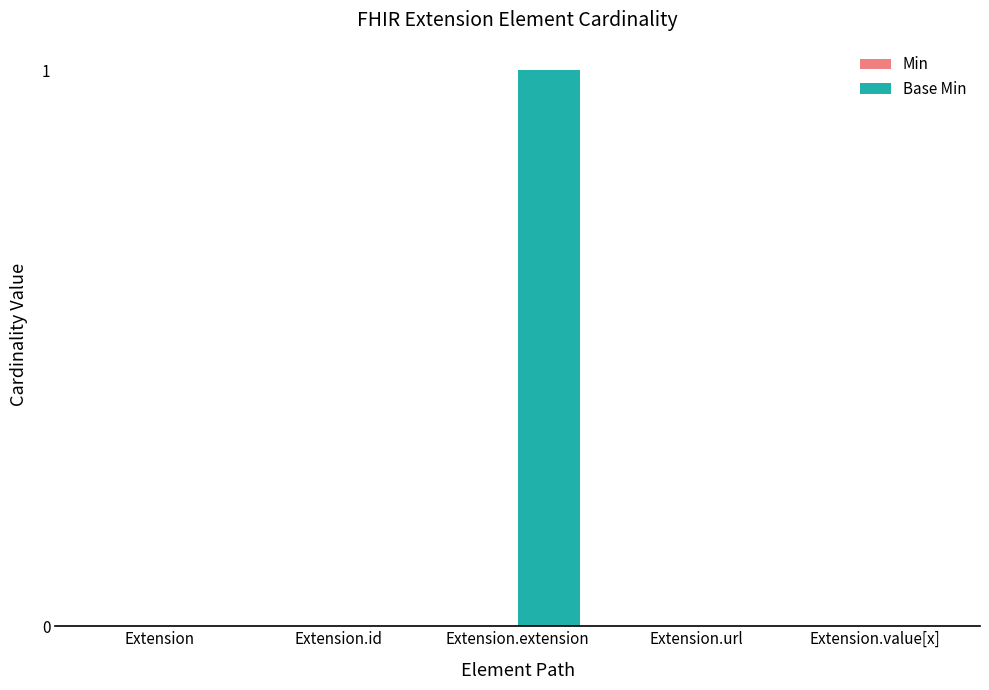

Which category has the highest value across all series?

Extension.extension